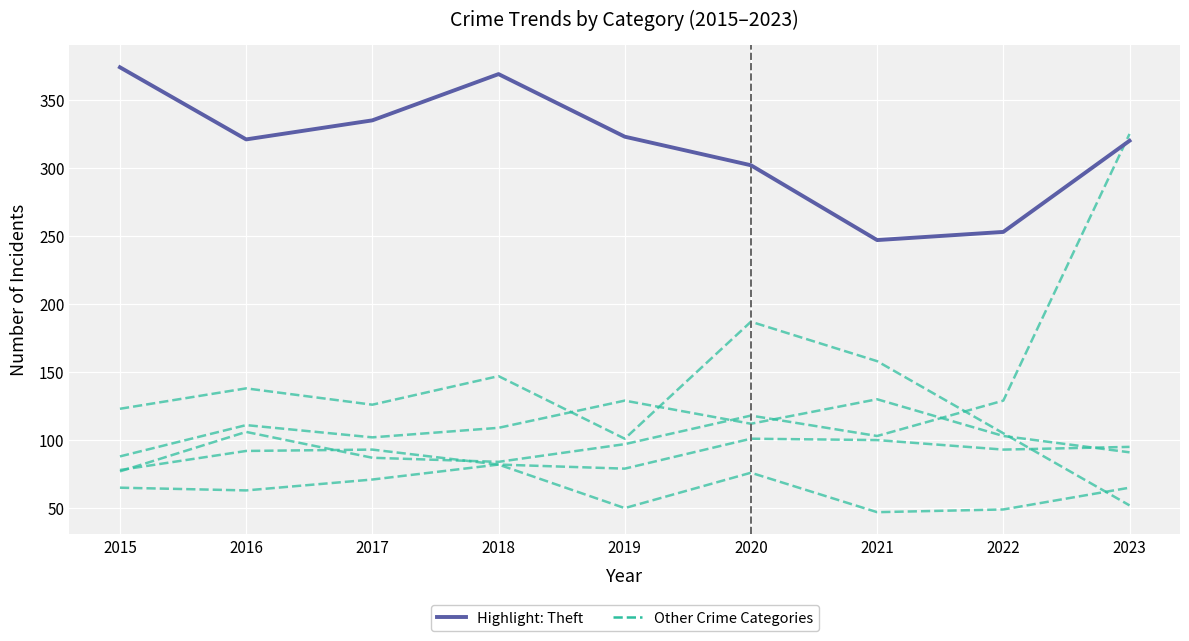

Does the chart have visible grid lines?

Yes